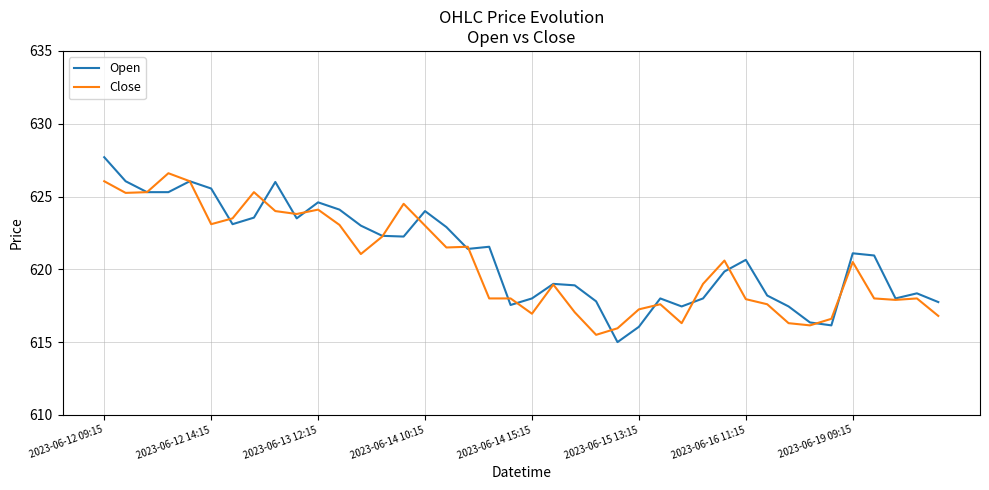

Rank the series by their maximum value, from highest to lowest.

Open, Close